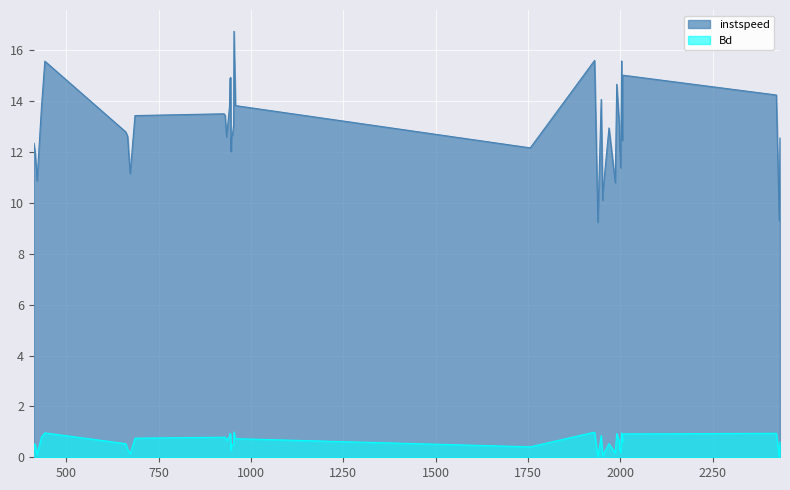

Count the number of data series in this chart.

2